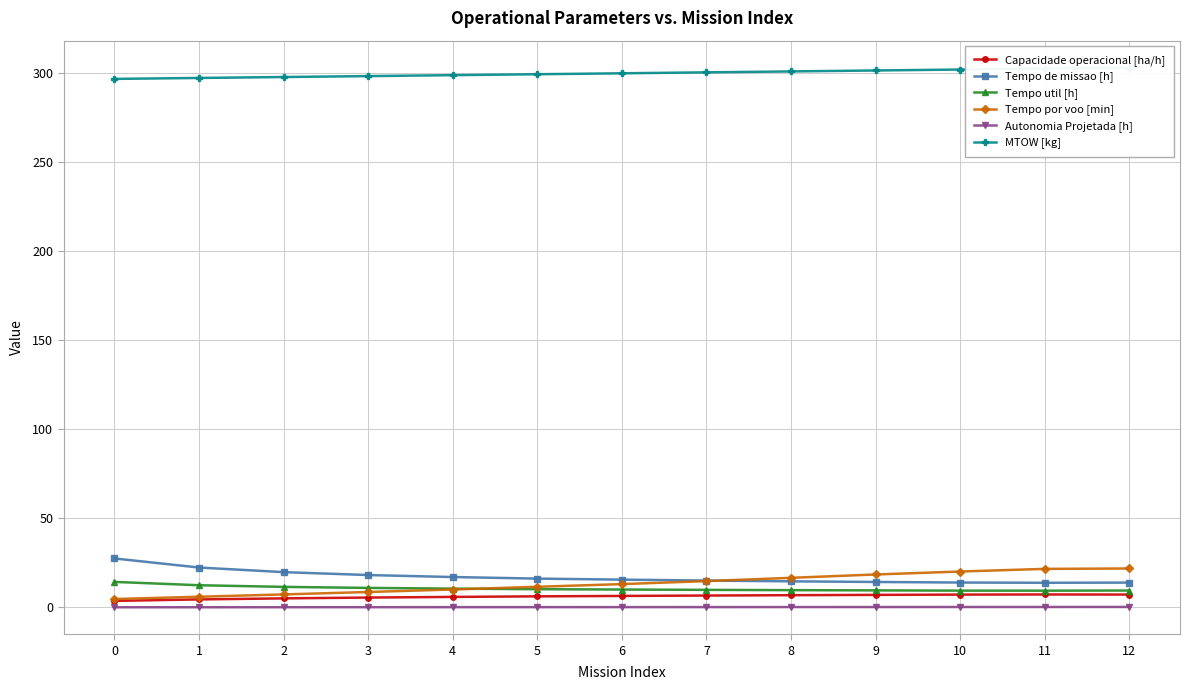

What is the lowest value of the Tempo de missao [h] series?

13.8